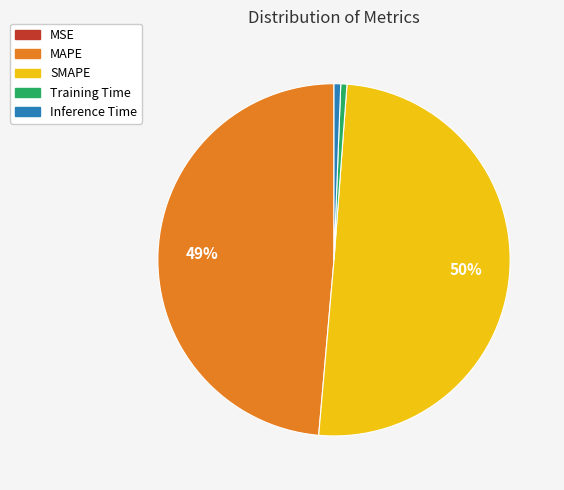

To the nearest percent, what is the average slice percentage?

20%